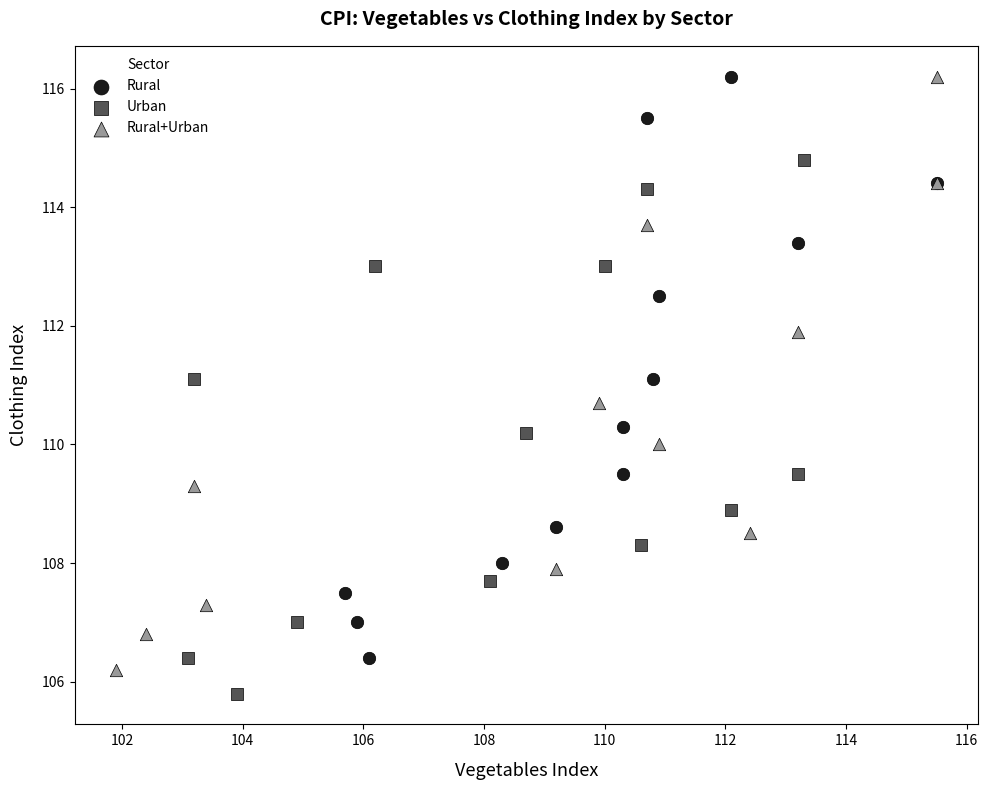

Which series has the widest spread of Y values?

Rural+Urban